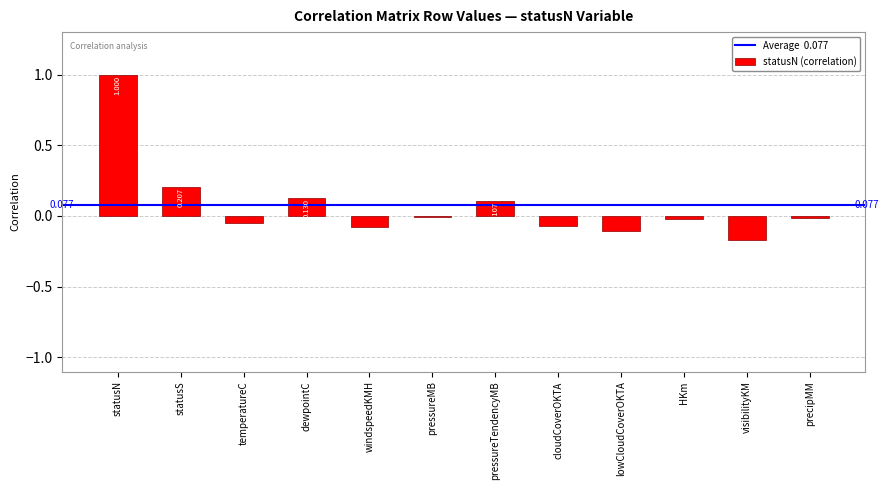

How many bars are there in total?

12